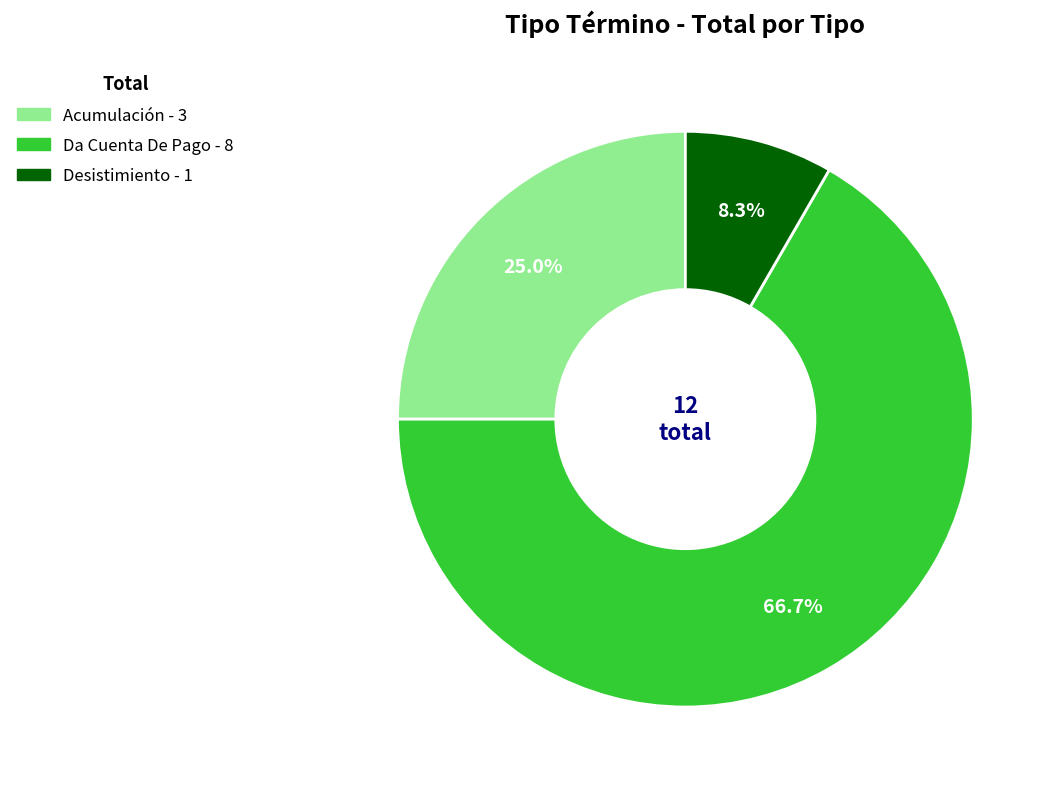

Does any single category account for the majority?

Yes